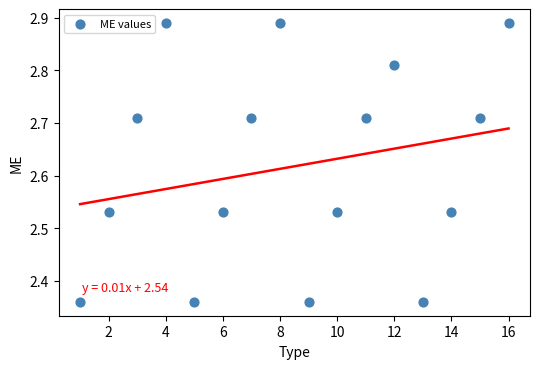

What is the range of Y values (max minus min)?

0.5